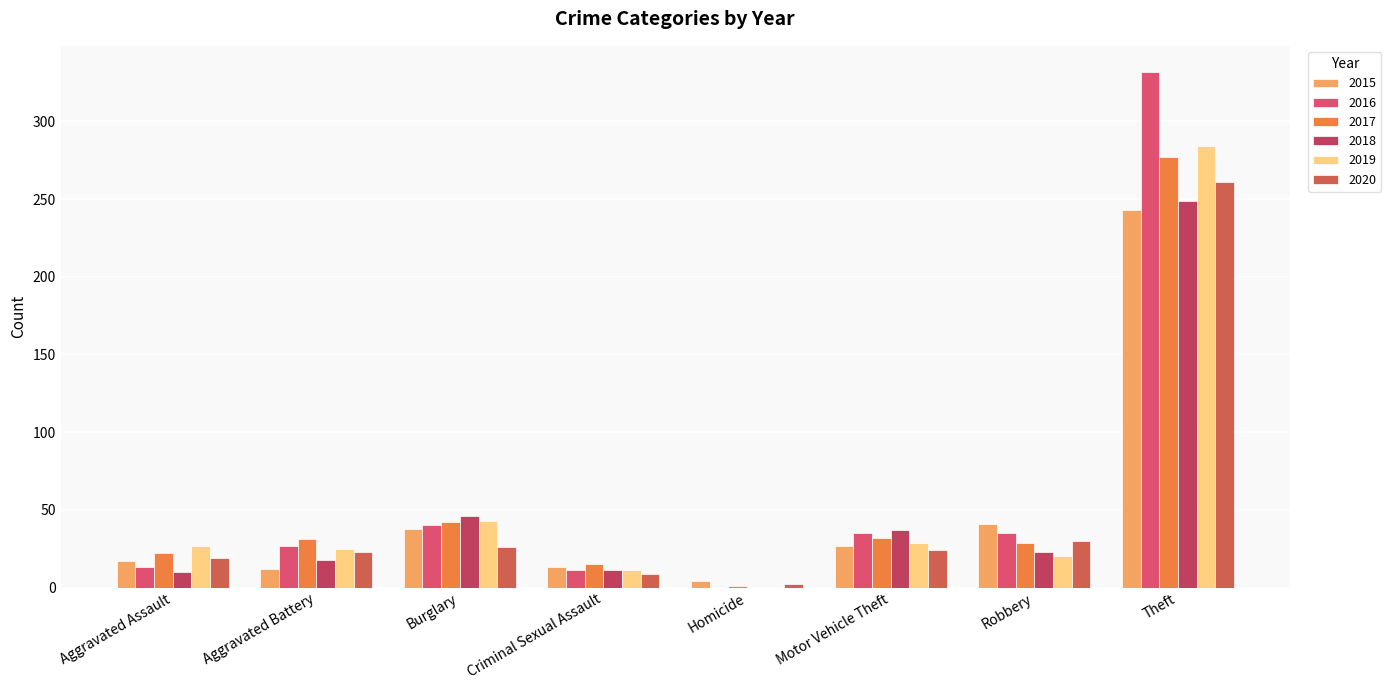

How many distinct data groups are displayed?

6